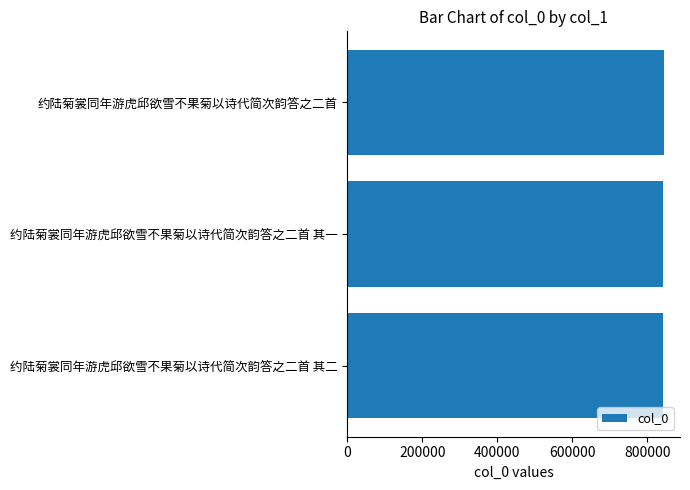

How many categories are shown in the chart?

3